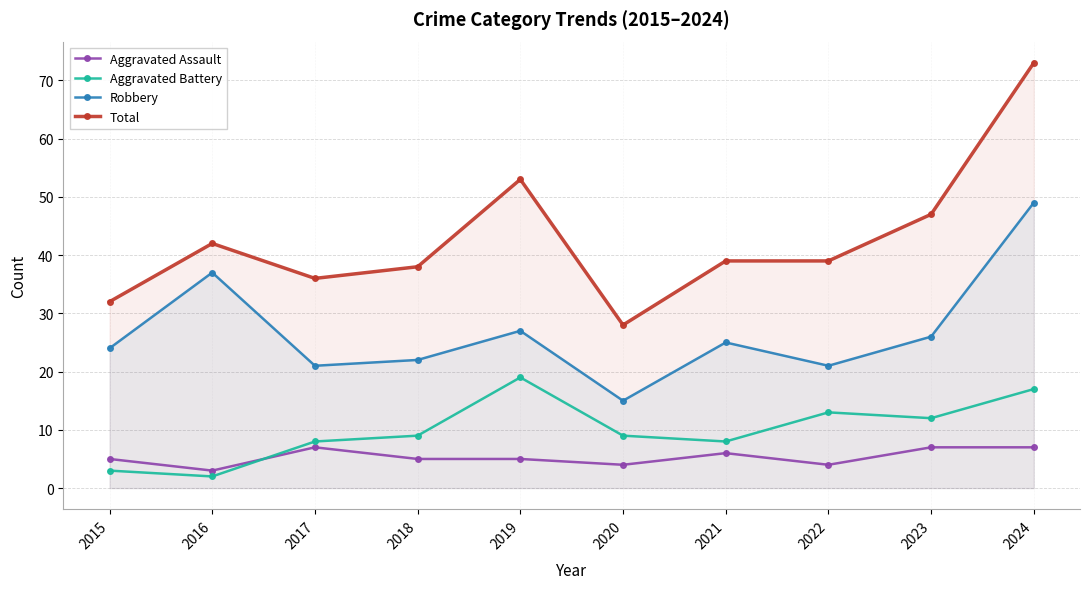

Where is Aggravated Battery nearest to the value 10?

2018